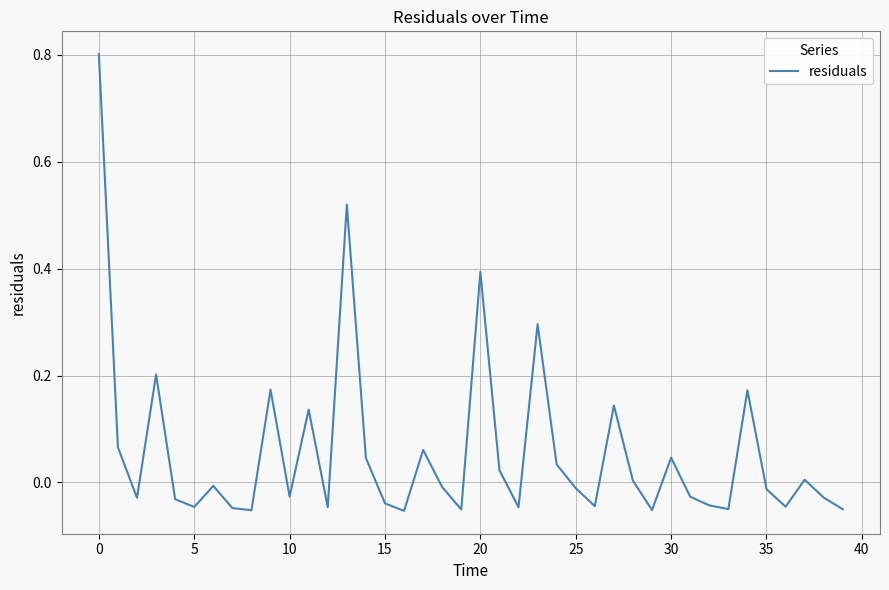

What is the difference between the maximum and minimum values?

0.9